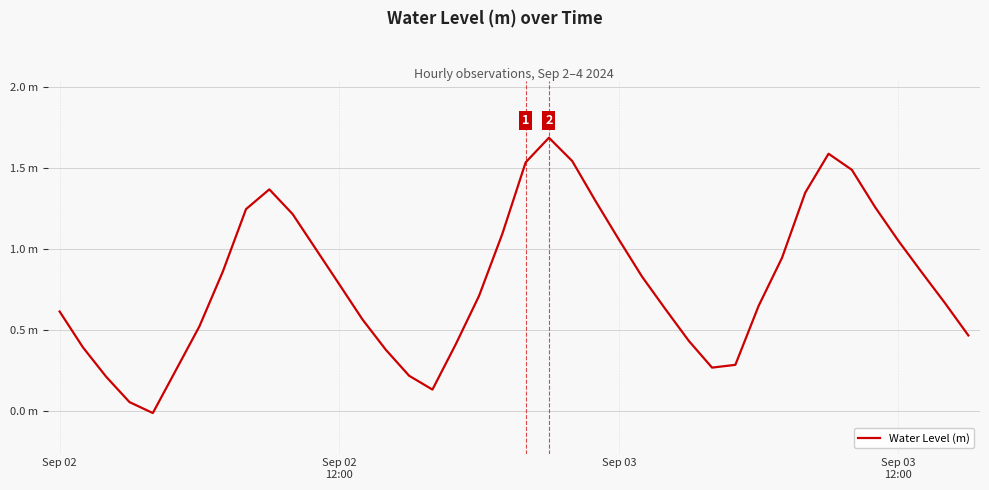

Reading left to right, what are all the values shown in this chart?

0.6	0.4	0.2	0.1	-0.0	0.3	0.5	0.9	1.2	1.4	1.2	1.0	0.8	0.6	0.4	0.2	0.1	0.4	0.7	1.1	1.5	1.7	1.5	1.3	1.1	0.8	0.6	0.4	0.3	0.3	0.7	0.9	1.3	1.6	1.5	1.3	1.1	0.9	0.7	0.5